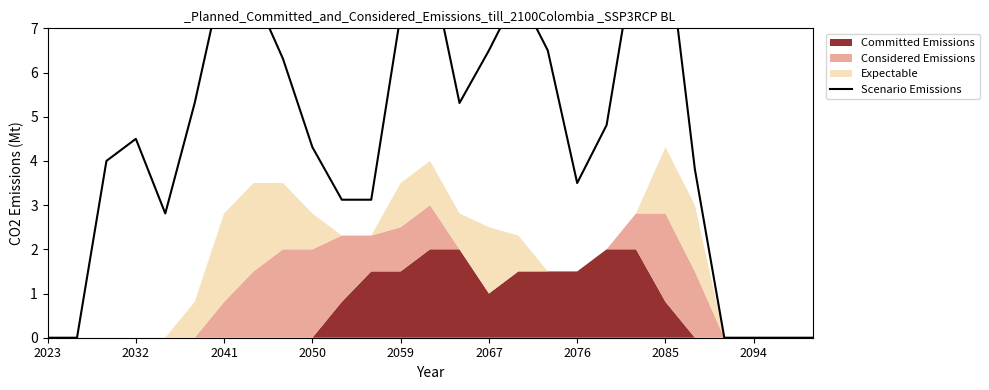

What is the ratio of the value at 2041 to the value at 16?

0.5